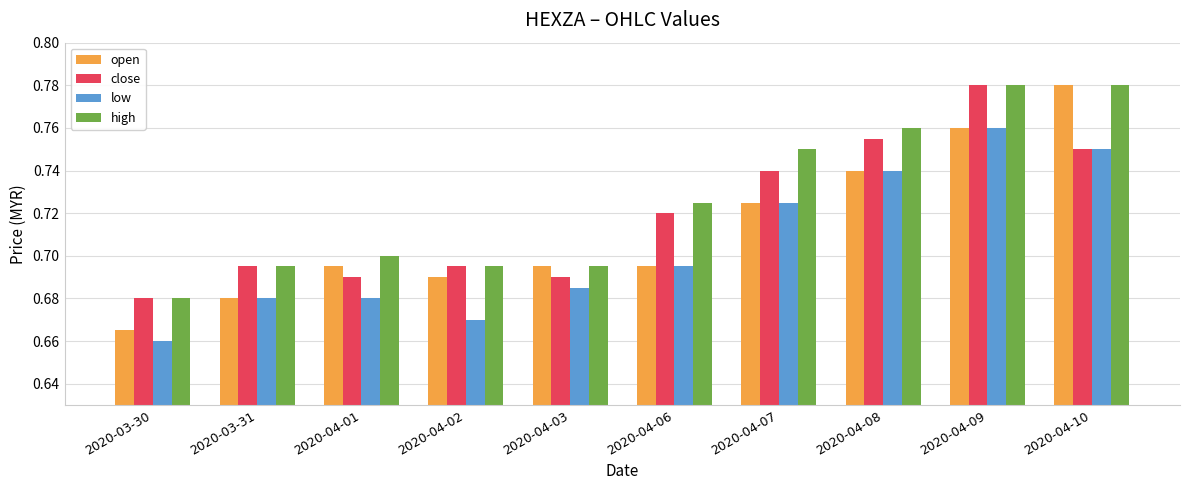

What is the total value across all series at 2020-04-01?

2.8